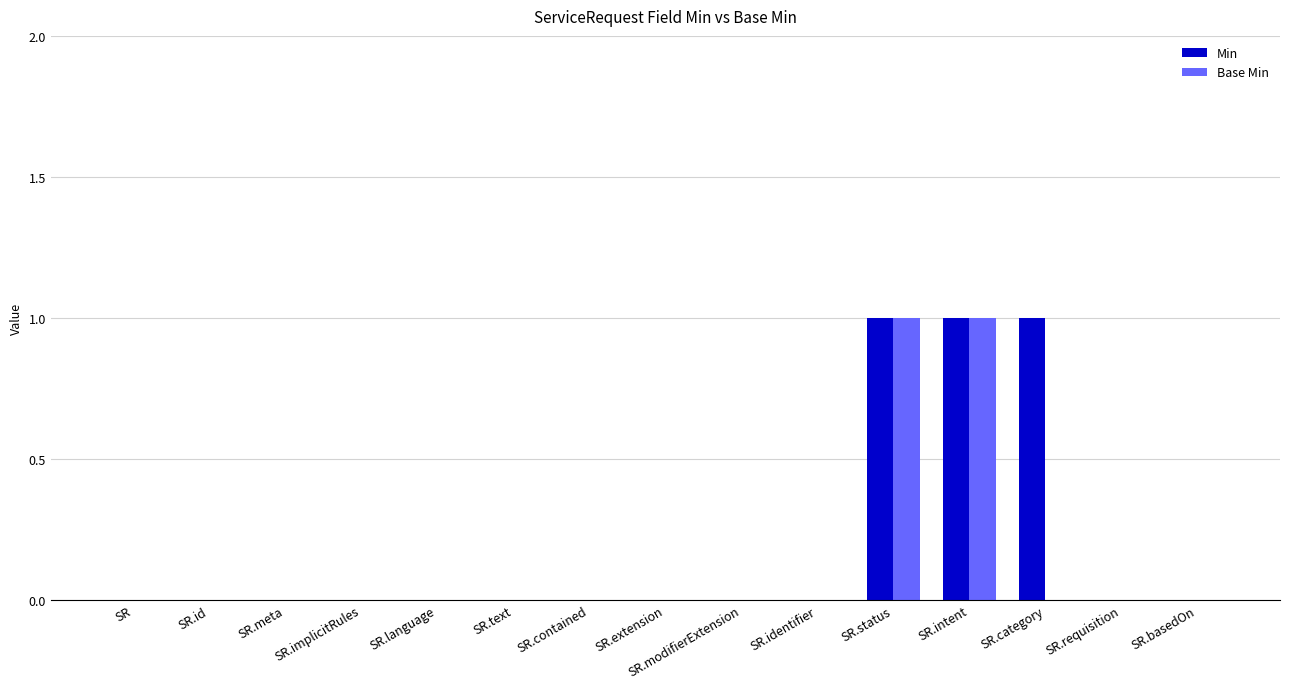

True or false: Base Min has a value of 0 at SR.modifierExtension.

True